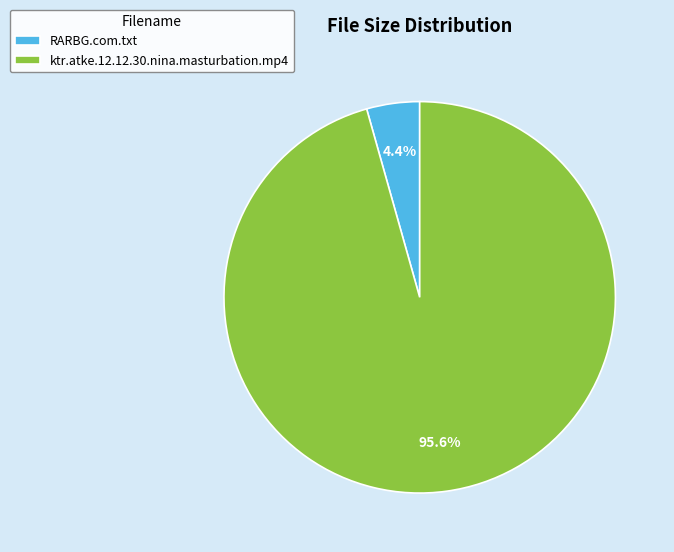

Which category has the biggest portion of the pie?

ktr.atke.12.12.30.nina.masturbation.mp4